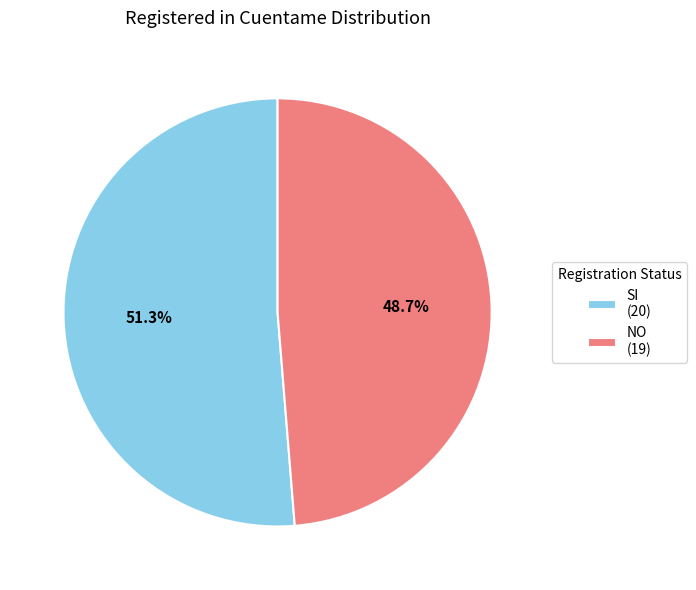

What is the largest slice in the pie chart?

SI